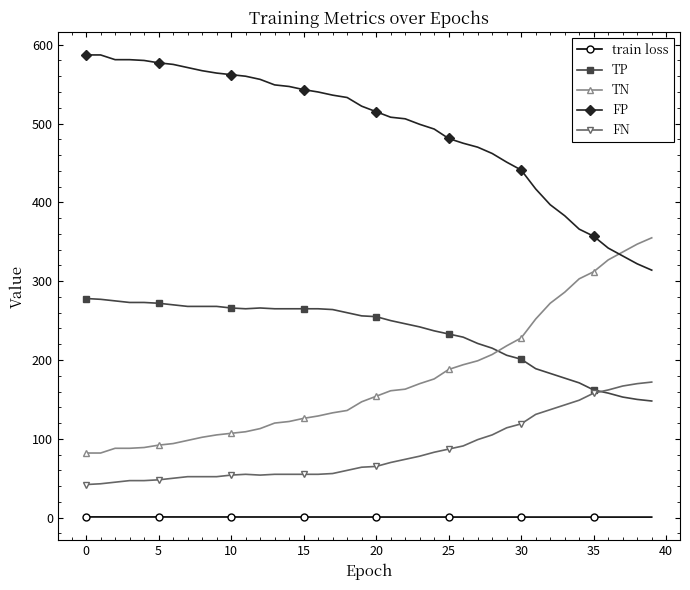

How many series are shown in this chart?

5